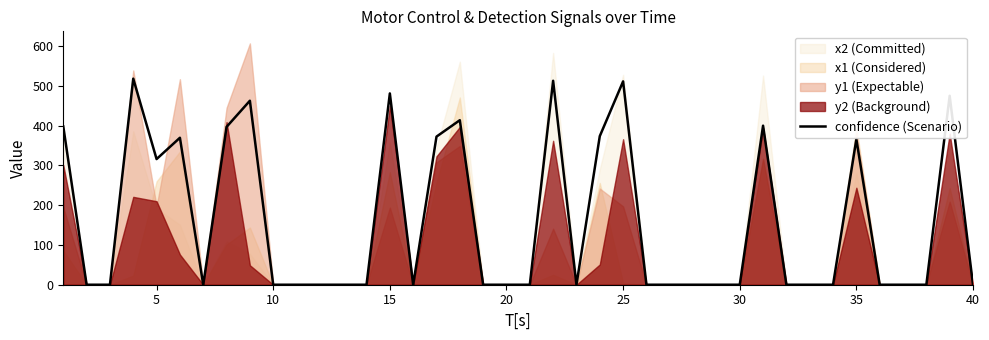

How many points are lower than both their immediate neighbors (excluding endpoints)?

4